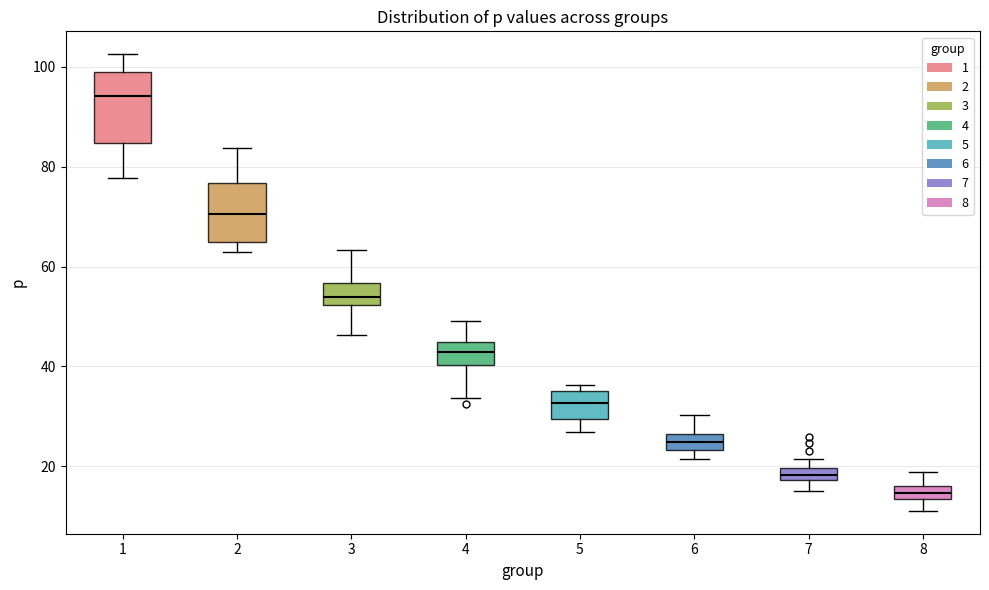

Where does the lower whisker of the box at x = 5 end on the y-axis? The values are not printed on the chart, so give them approximately, as read against the axis.

26